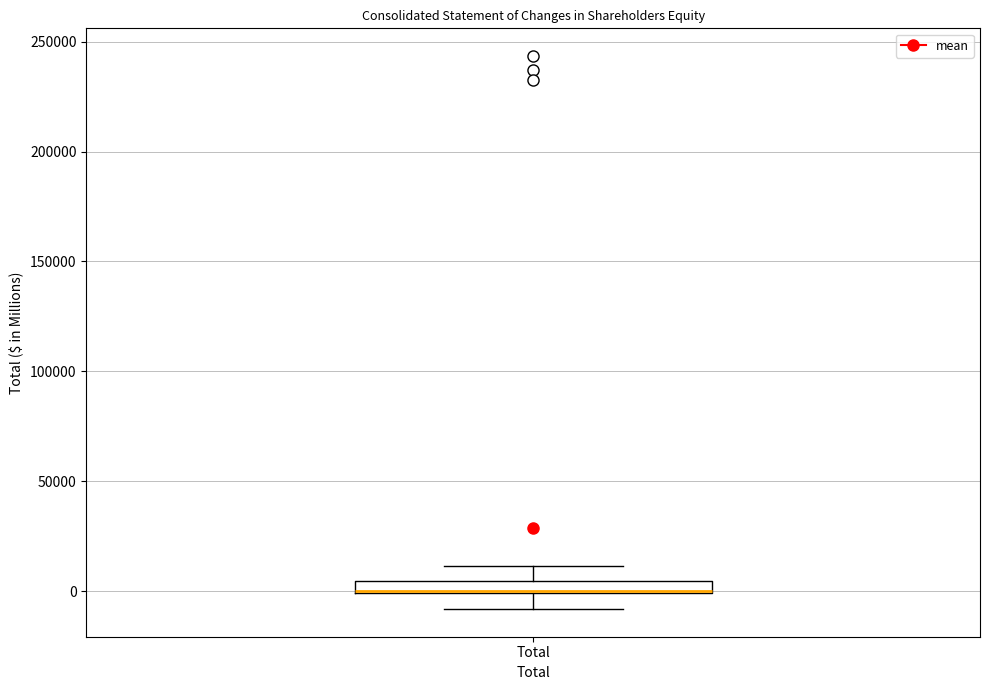

Where does the upper whisker of the box for Total end on the y-axis? The values are not printed on the chart, so give them approximately, as read against the axis.

10000